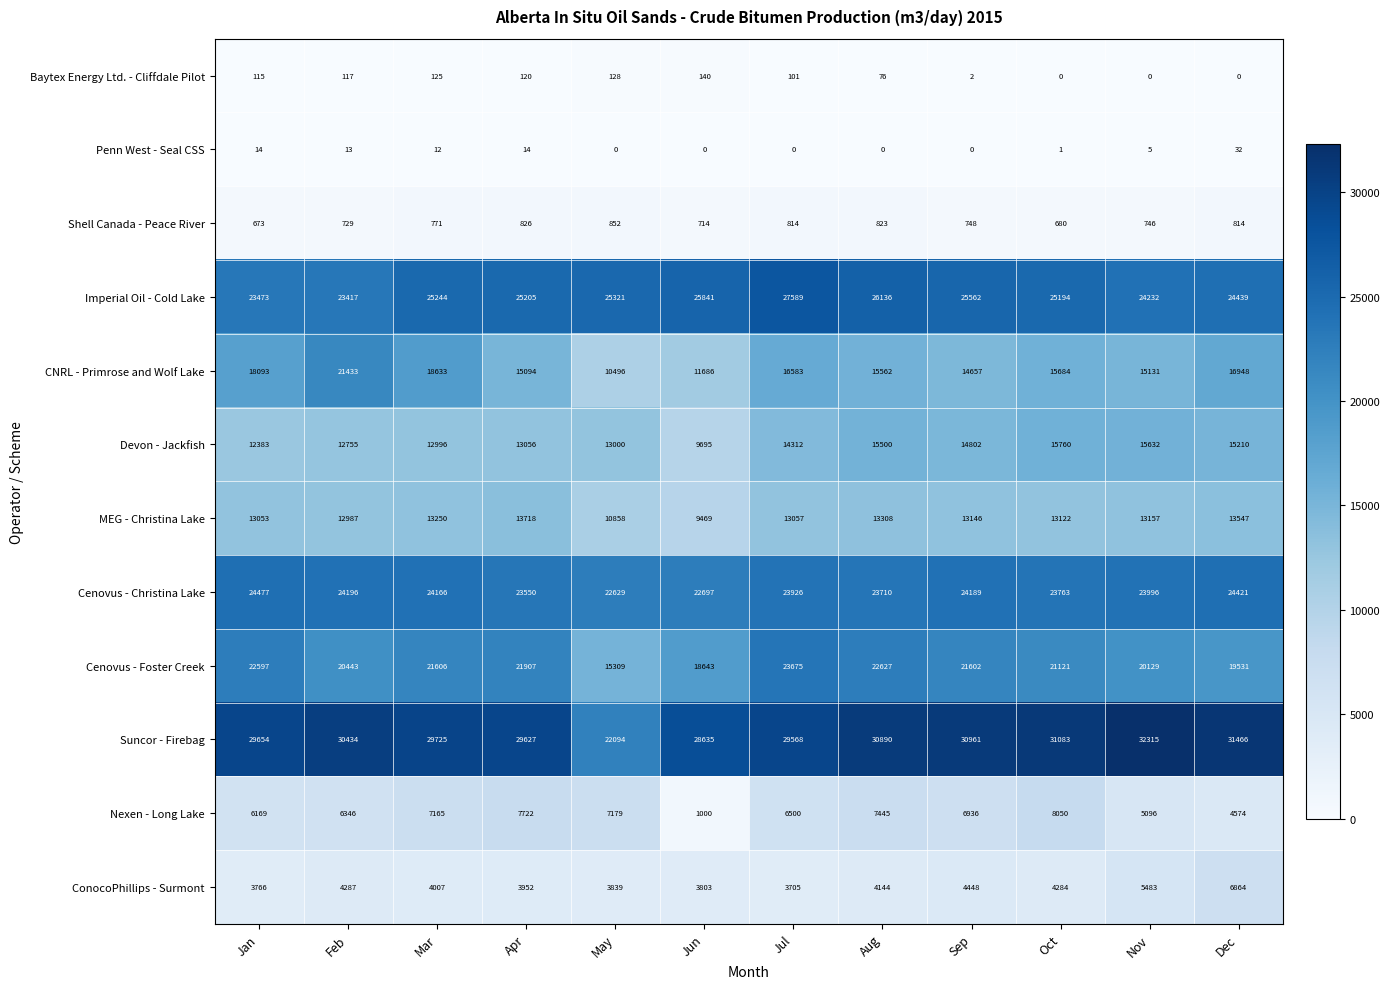

What is the difference between the Shell Canada - Peace River values at Apr and Aug?

3